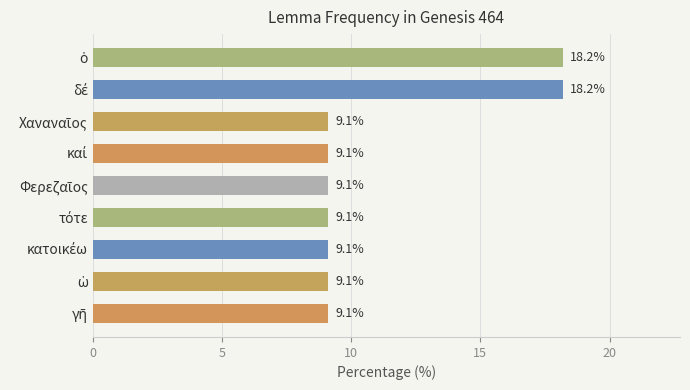

What is the average value?

11.1